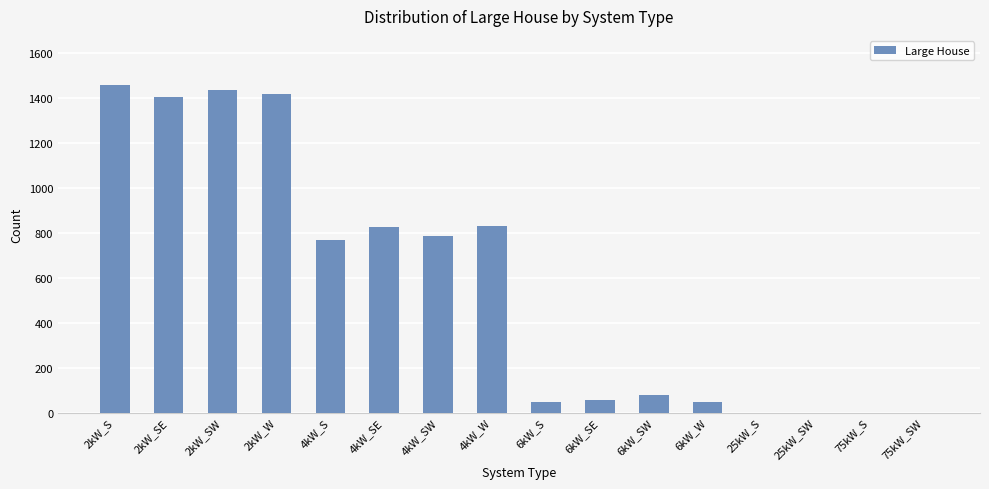

The value at 2kW_SE is 299. True or false?

False